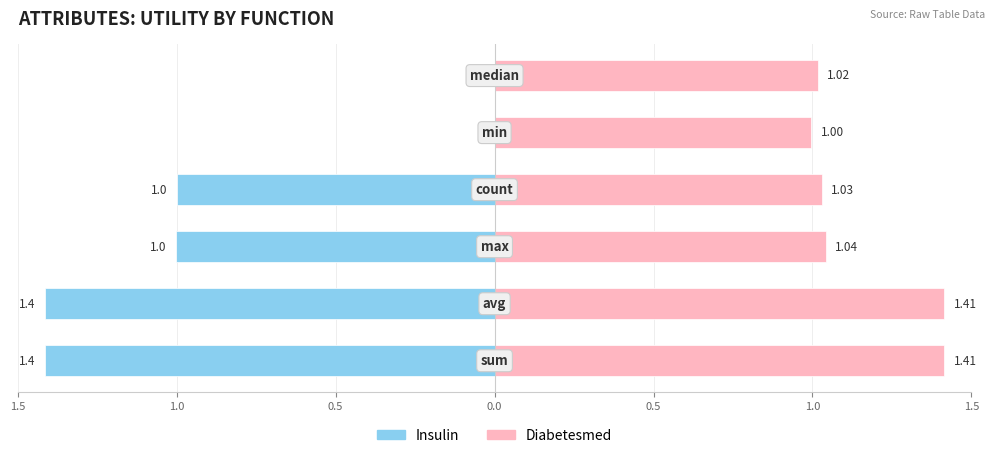

Are the bars horizontal?

Yes